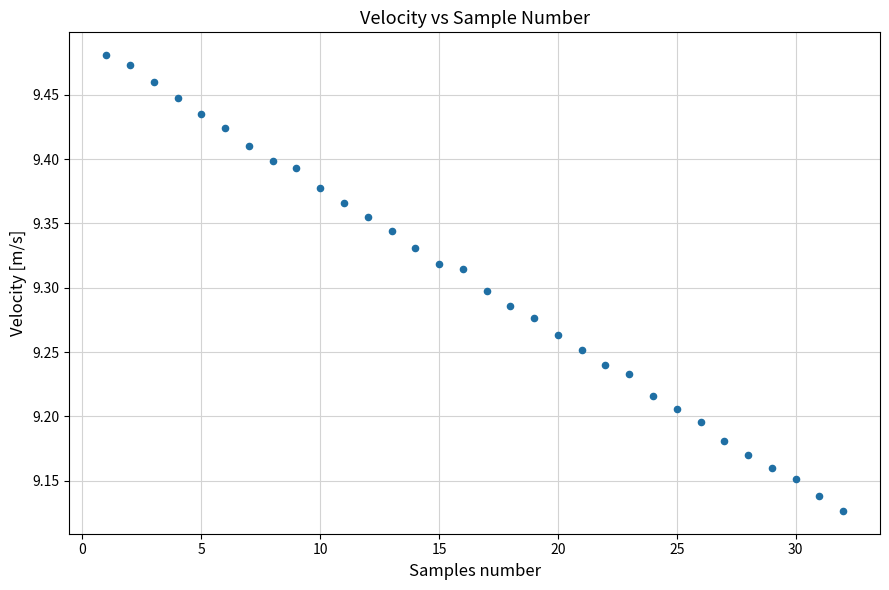

What is the range of Y values (max minus min)?

0.4